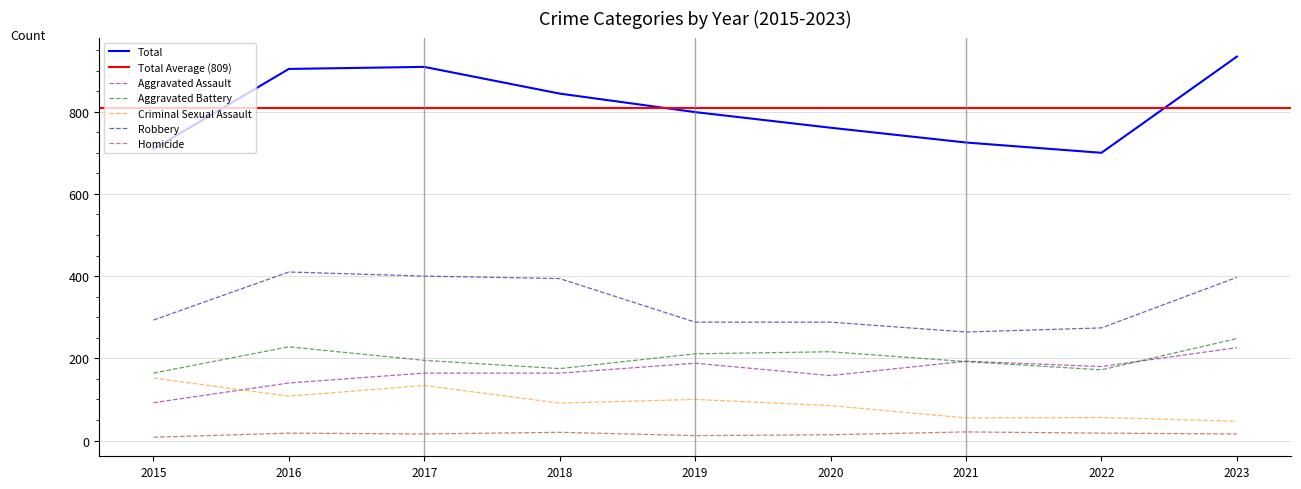

In Criminal Sexual Assault, how many points are lower than both neighbors (excluding endpoints)?

3